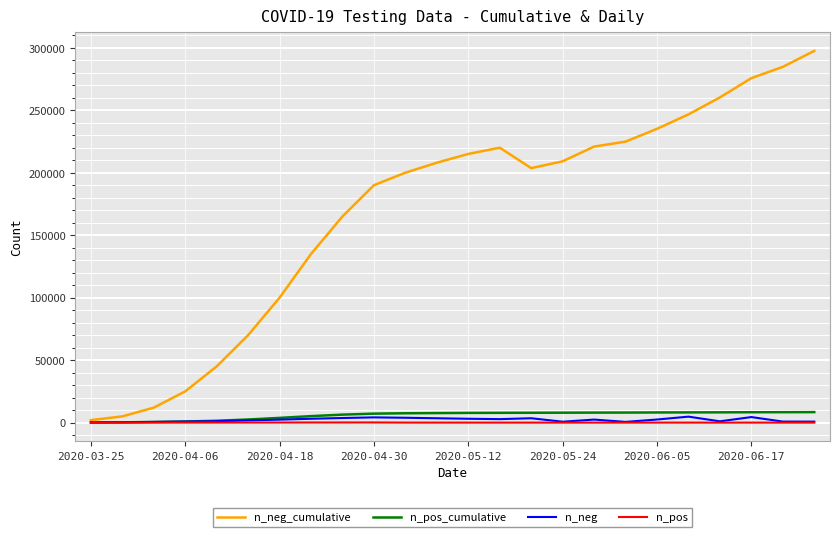

Which series has the widest spread of values?

n_neg_cumulative